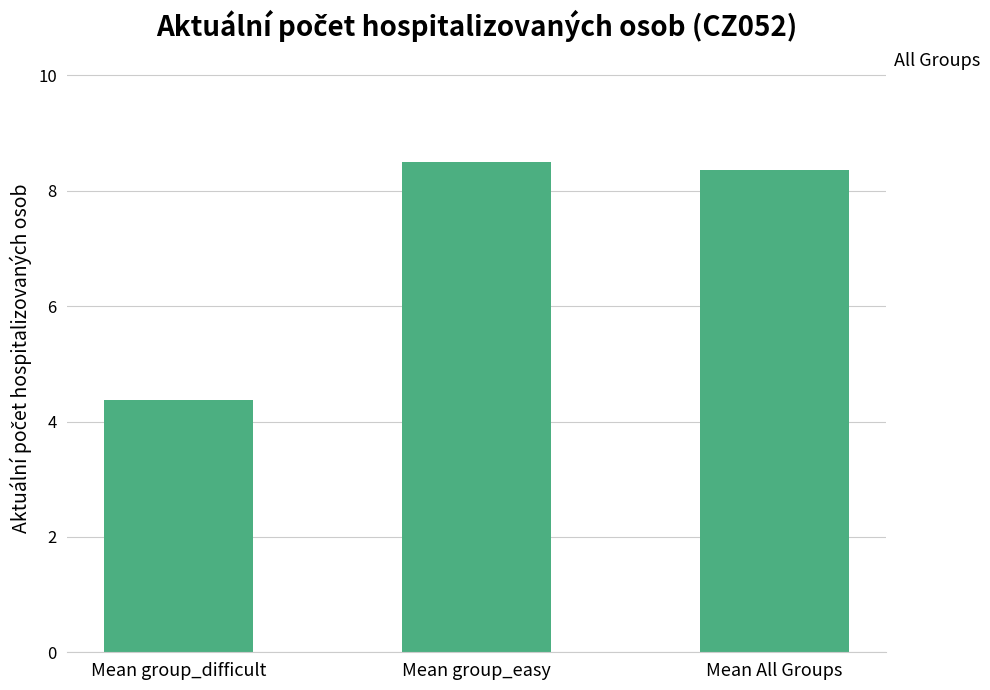

True or false: the data shows 8.5 at Mean group_easy.

True